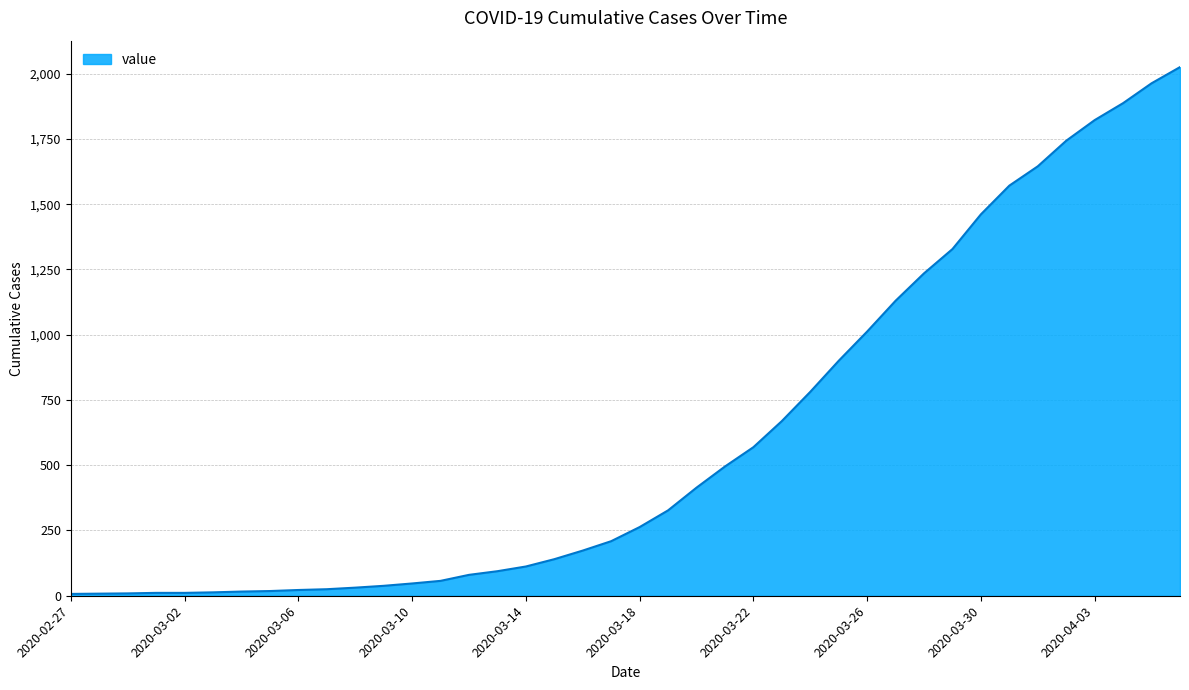

What is the greatest value displayed?

2025